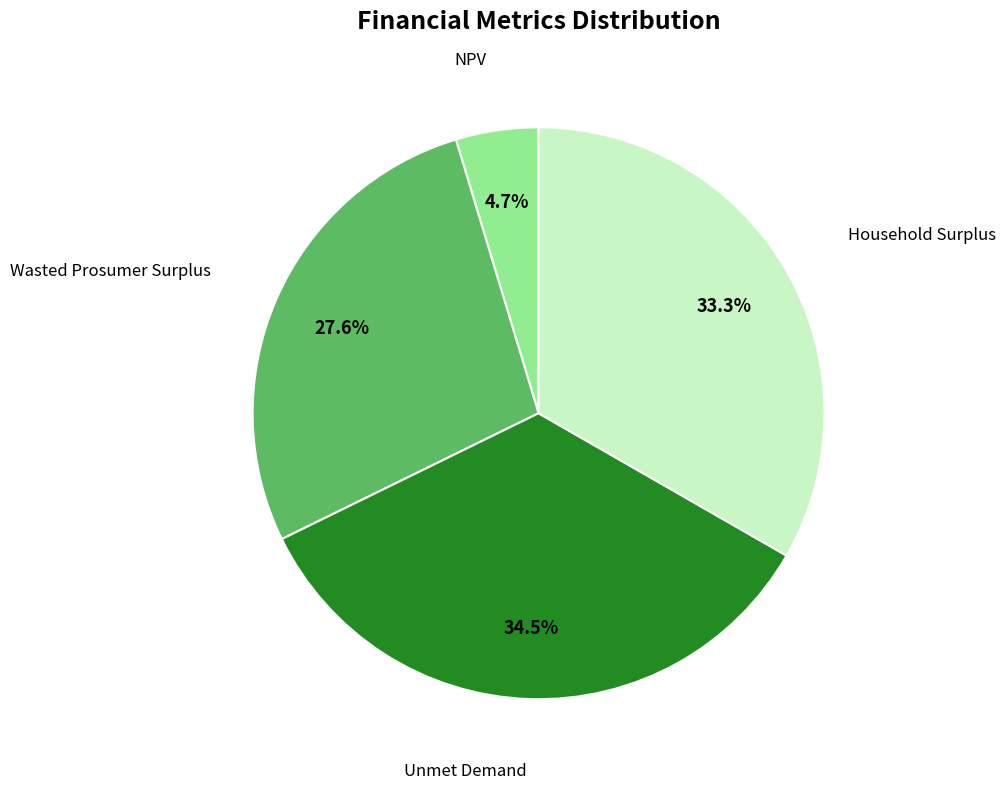

Is there a majority slice in this chart?

No